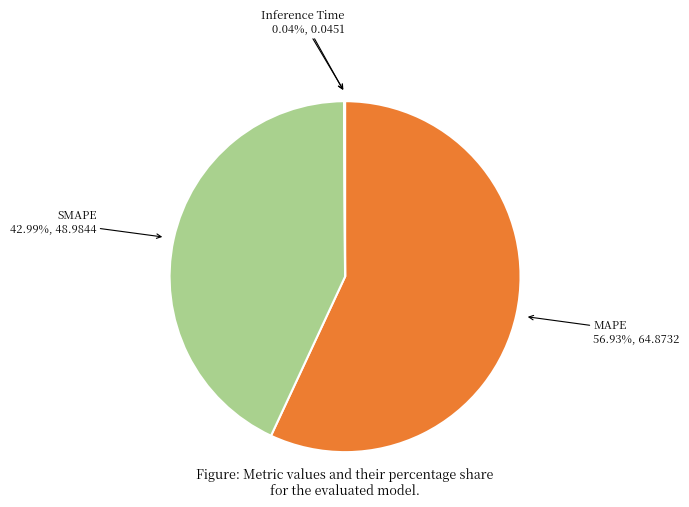

Approximately how many times larger is the value at SMAPE compared to MAPE?

0.8